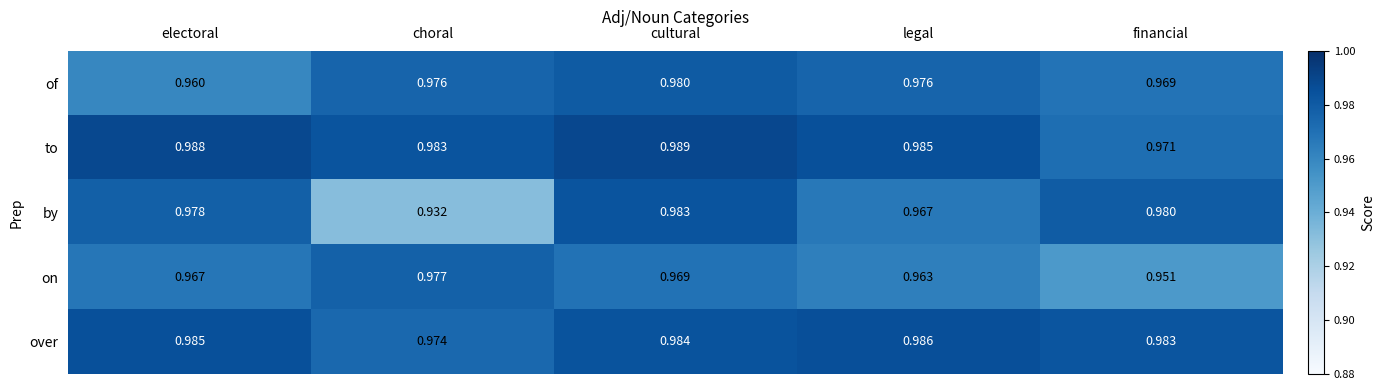

Which category has the highest value in the to series?

cultural